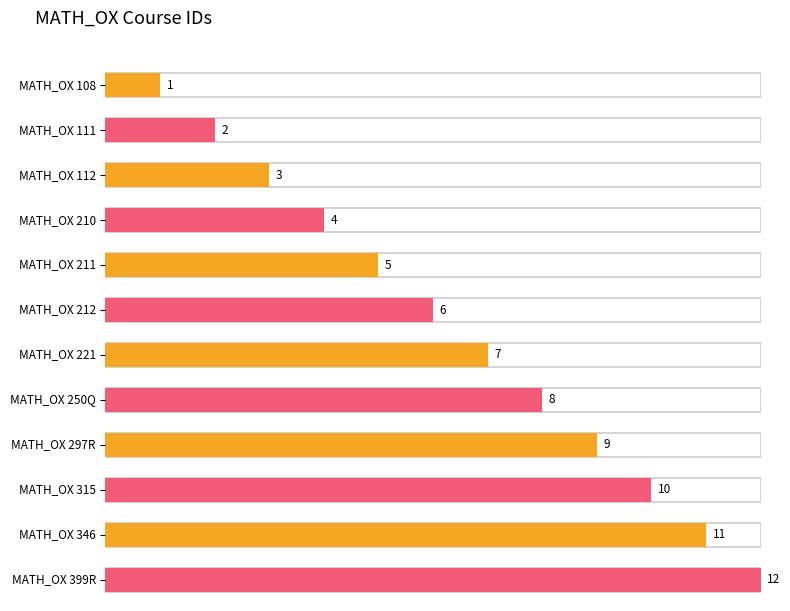

Which label corresponds to the smallest value in the chart?

MATH_OX 108